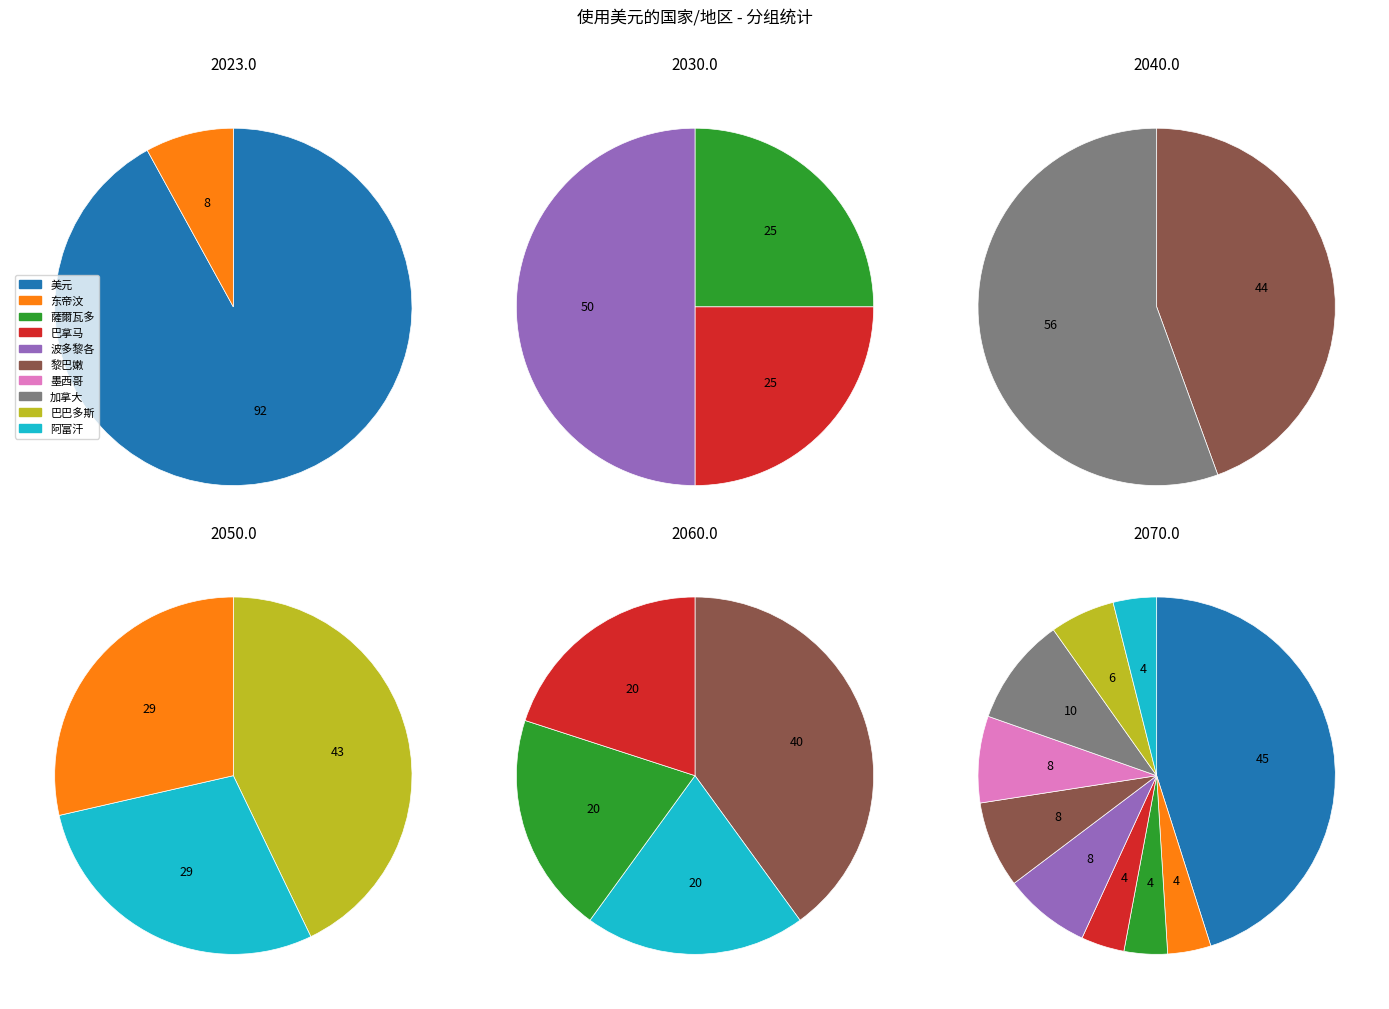

What is the smallest slice in the pie chart?

东帝汶